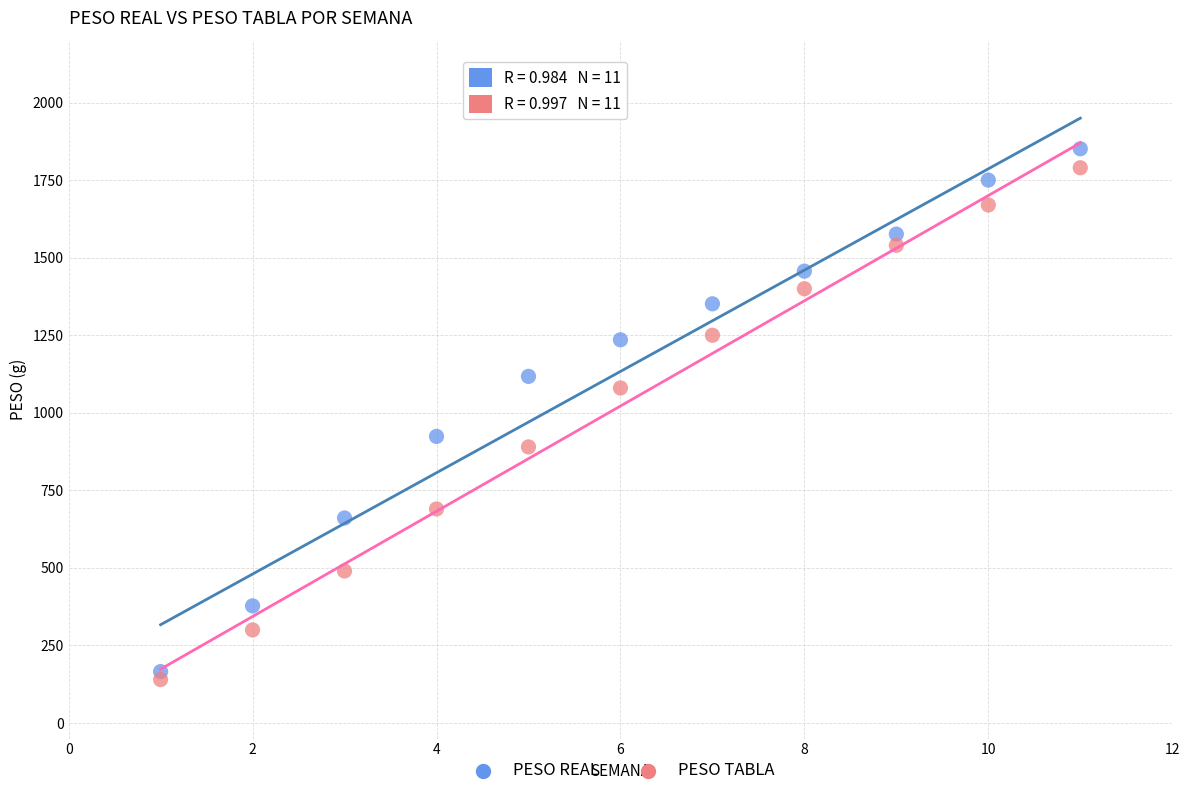

What are all the series names shown in the legend?

PESO REAL, PESO TABLA